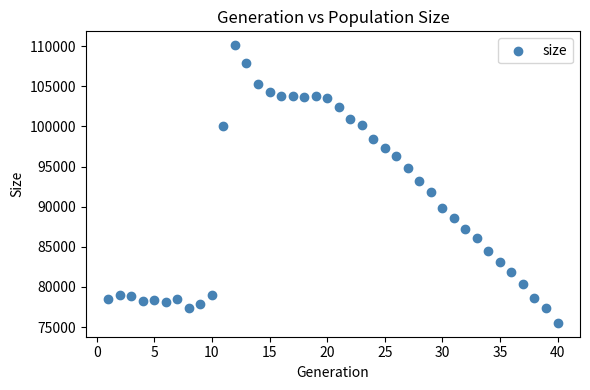

What is the range of Y values (max minus min)?

34605